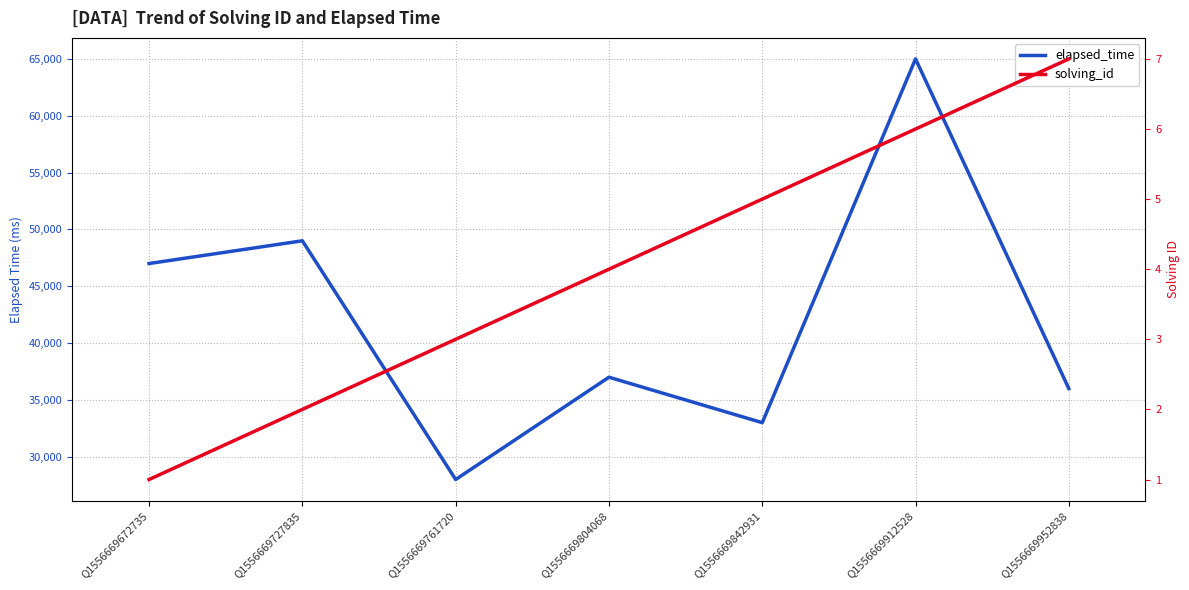

True or false: solving_id has a value of 1 at Q1556669672735.

True